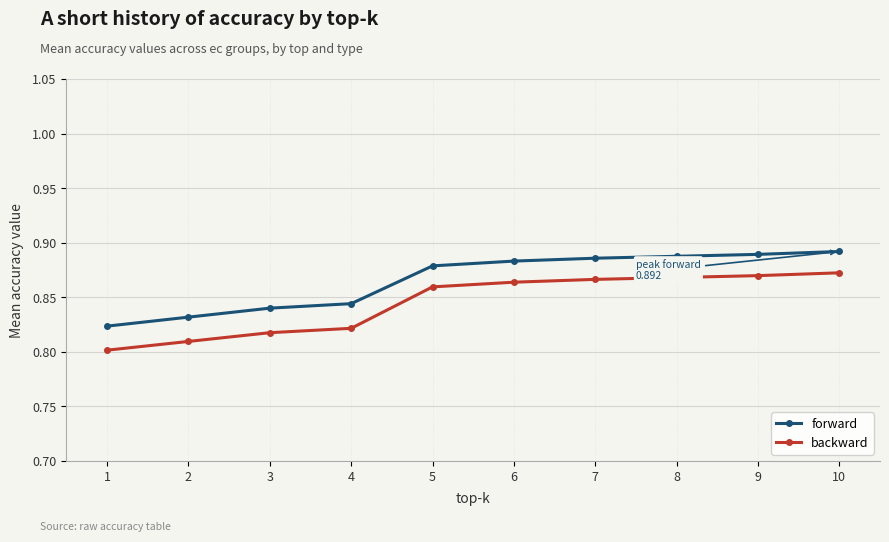

At how many categories does at least one series exceed 0?

10